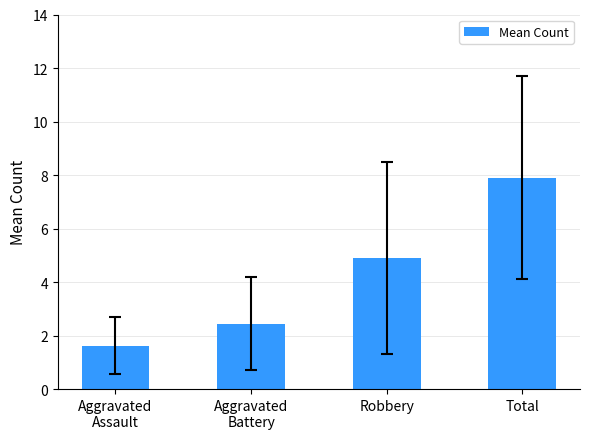

What is the change in value from Robbery to Total?

+3.0